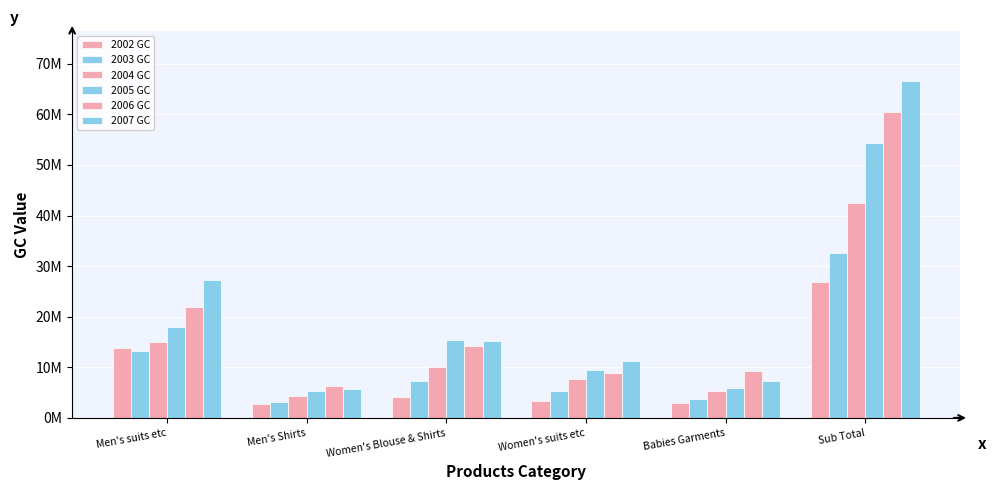

Rank the series by their maximum value, from highest to lowest.

2007 GC, 2006 GC, 2005 GC, 2004 GC, 2003 GC, 2002 GC